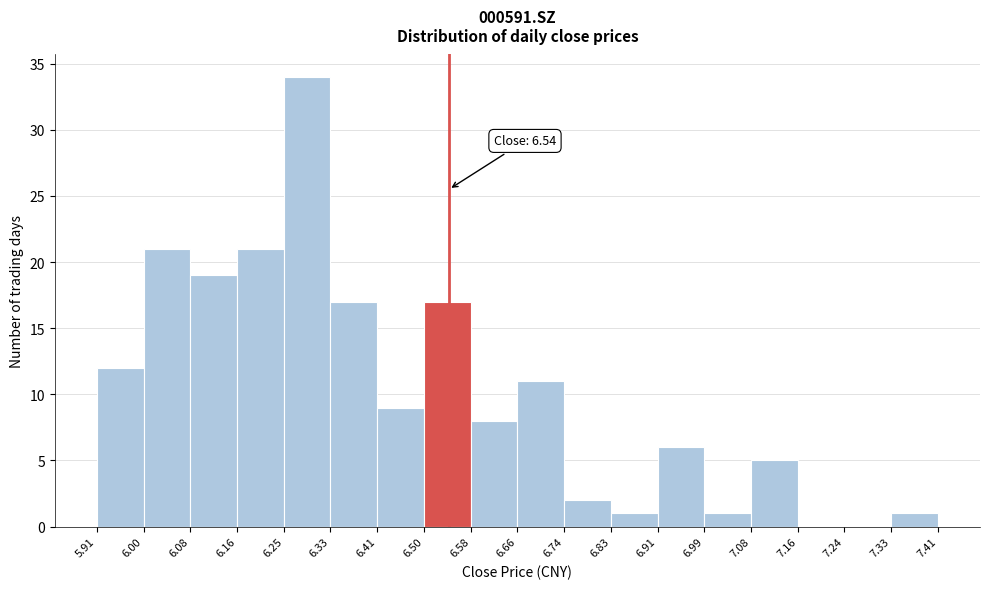

Over which range of the x-axis is the bar tallest?

6.25 to 6.33